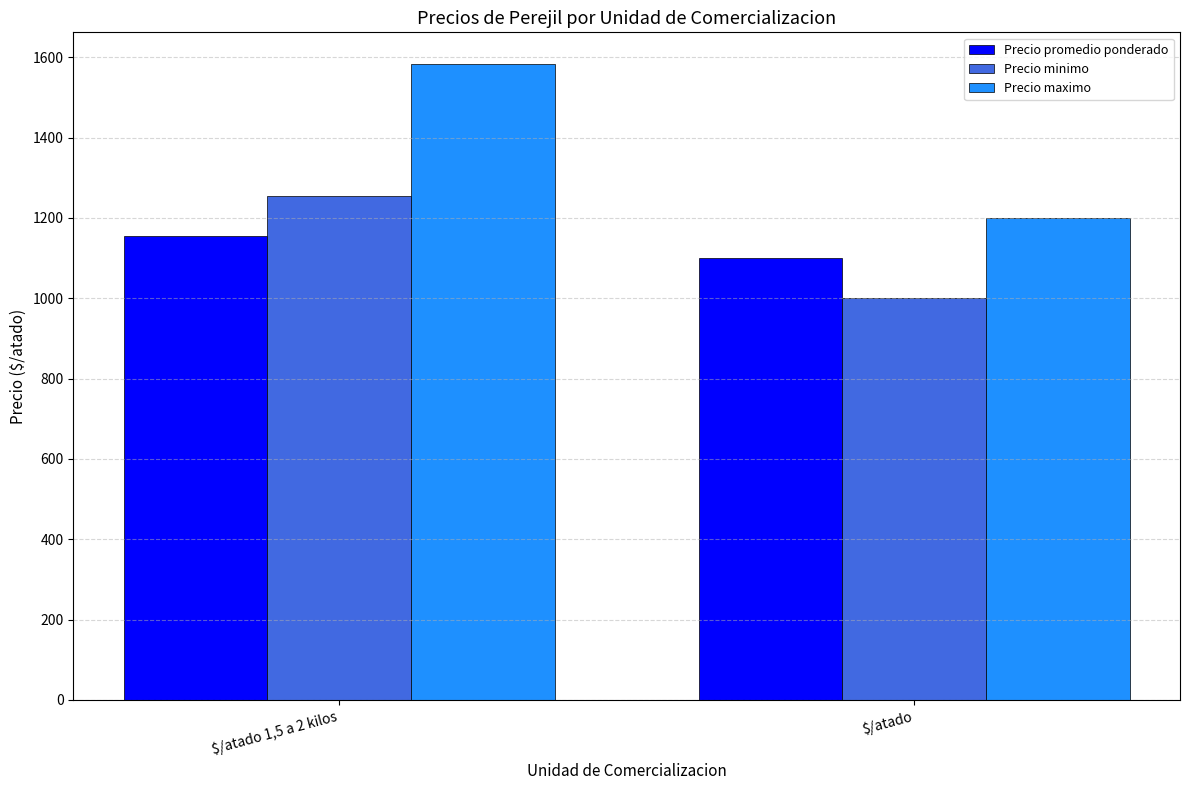

Which label corresponds to the smallest value in the chart?

$/atado